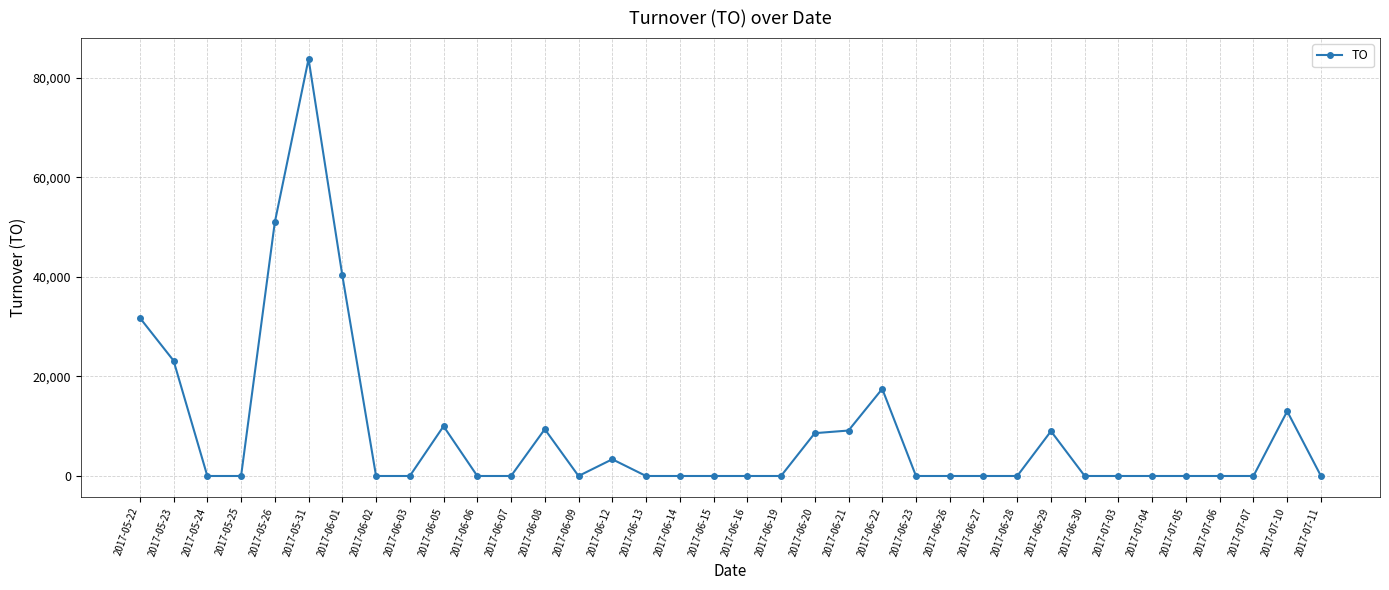

What is the greatest value displayed?

83750